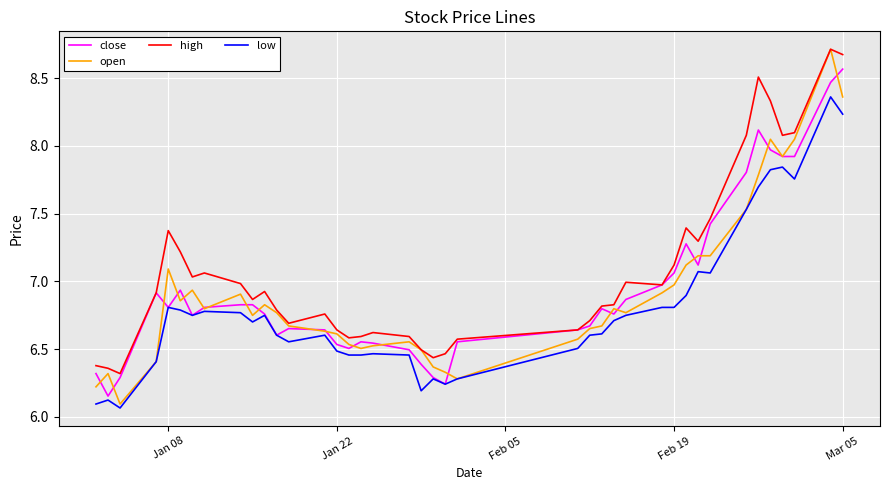

Which series has the largest total across all categories?

high